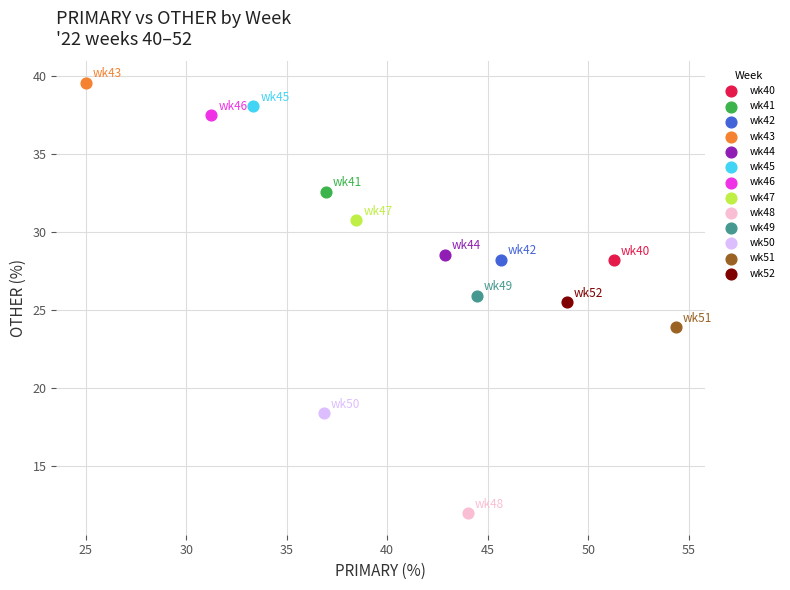

What are all the series names shown in the legend?

wk40, wk41, wk42, wk43, wk44, wk45, wk46, wk47, wk48, wk49, wk50, wk51, wk52